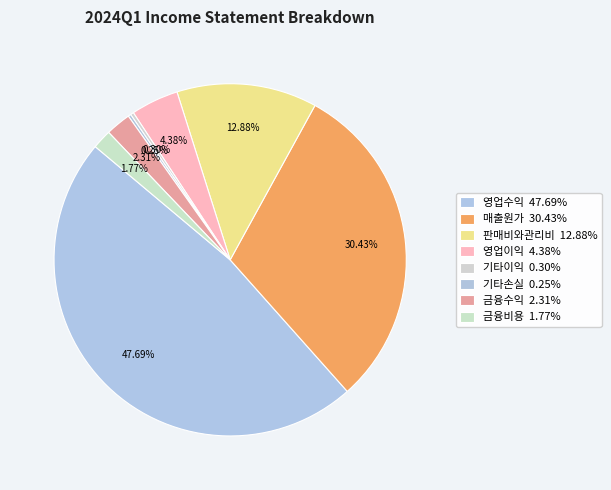

What is the change in value from 매출원가 to 기타손실?

-45504939000000